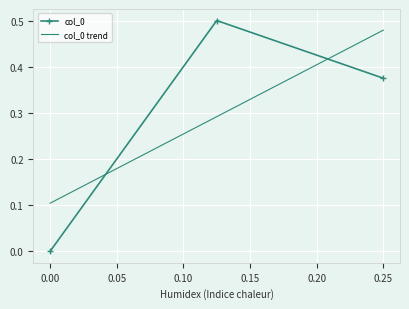

What is the change in value from 0.125 to 0.0?

-0.5